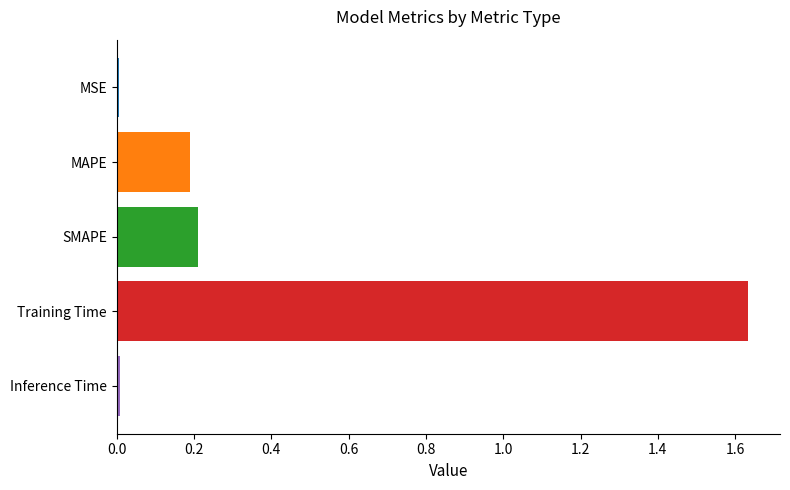

True or false: the data shows 0.3 at MAPE.

False